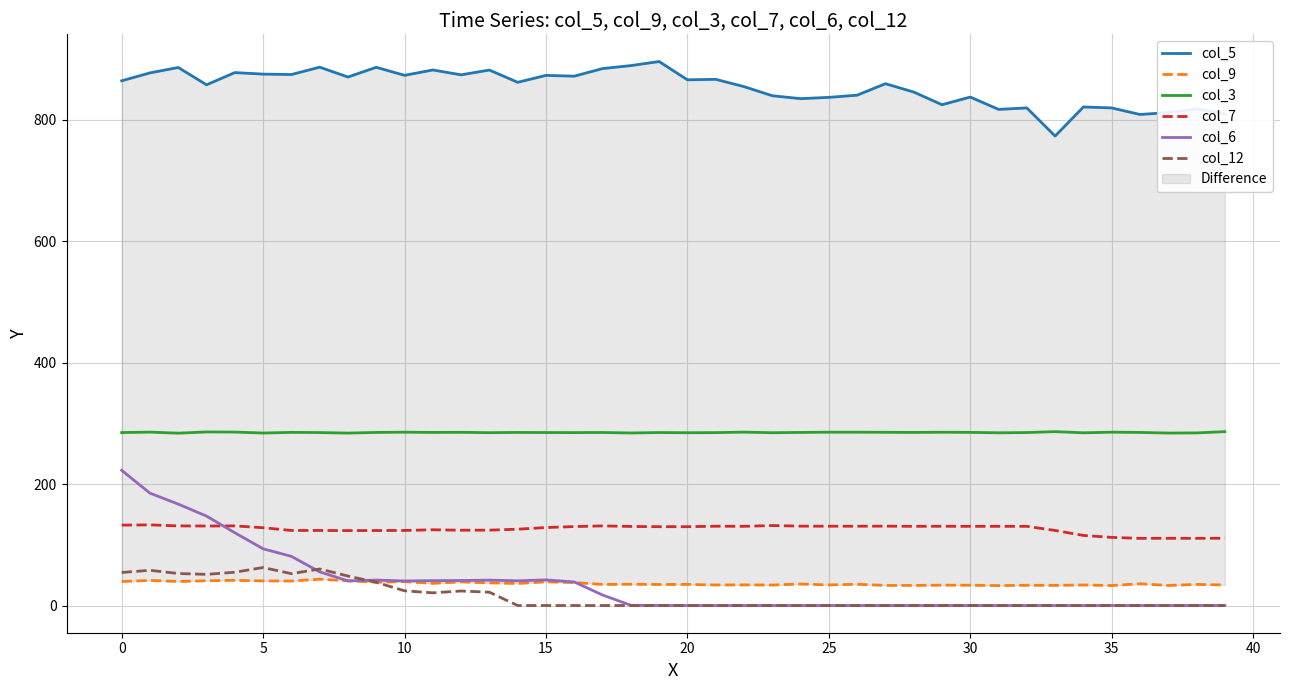

What is the value of the col_12 point at the 5th from the left?

54.8